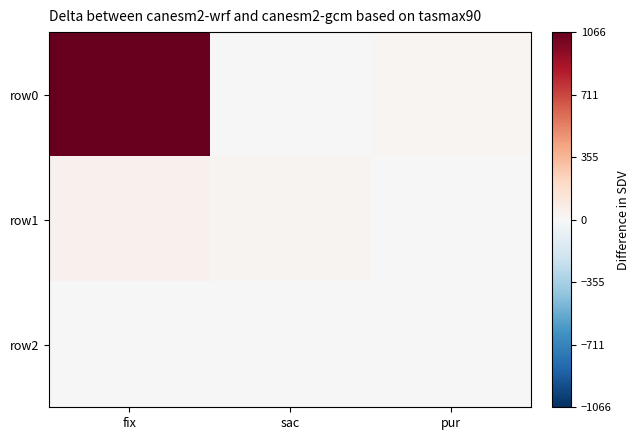

Between pur and sac, which is larger?

pur